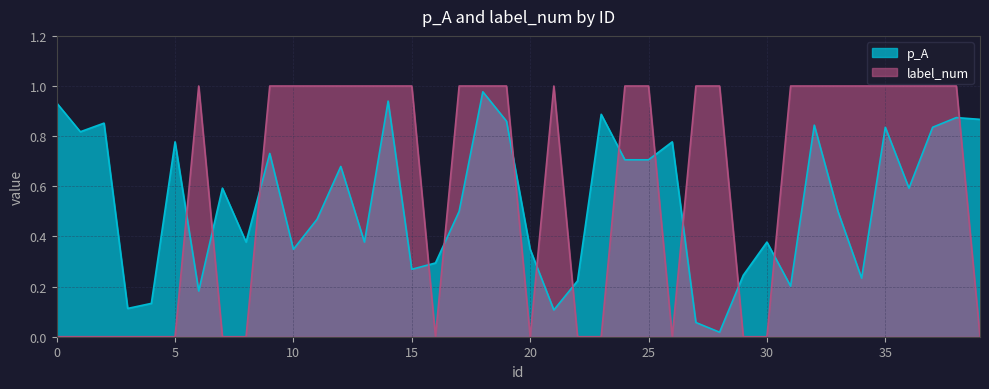

Reading left to right, transcribe all the data shown in this chart.

p_A: 0=0.9	1=0.8	2=0.9	3=0.1	4=0.1	5=0.8	6=0.2	7=0.6	8=0.4	9=0.7	10=0.3	11=0.5	12=0.7	13=0.4	14=0.9	15=0.3	16=0.3	17=0.5	18=1.0	19=0.9	20=0.3	21=0.1	22=0.2	23=0.9	24=0.7	25=0.7	26=0.8	27=0.1	28=0.0	29=0.2	30=0.4	31=0.2	32=0.8	33=0.5	34=0.2	35=0.8	36=0.6	37=0.8	38=0.9	39=0.9
label_num: 0=0.0	1=0.0	2=0.0	3=0.0	4=0.0	5=0.0	6=1.0	7=0.0	8=0.0	9=1.0	10=1.0	11=1.0	12=1.0	13=1.0	14=1.0	15=1.0	16=0.0	17=1.0	18=1.0	19=1.0	20=0.0	21=1.0	22=0.0	23=0.0	24=1.0	25=1.0	26=0.0	27=1.0	28=1.0	29=0.0	30=0.0	31=1.0	32=1.0	33=1.0	34=1.0	35=1.0	36=1.0	37=1.0	38=1.0	39=0.0